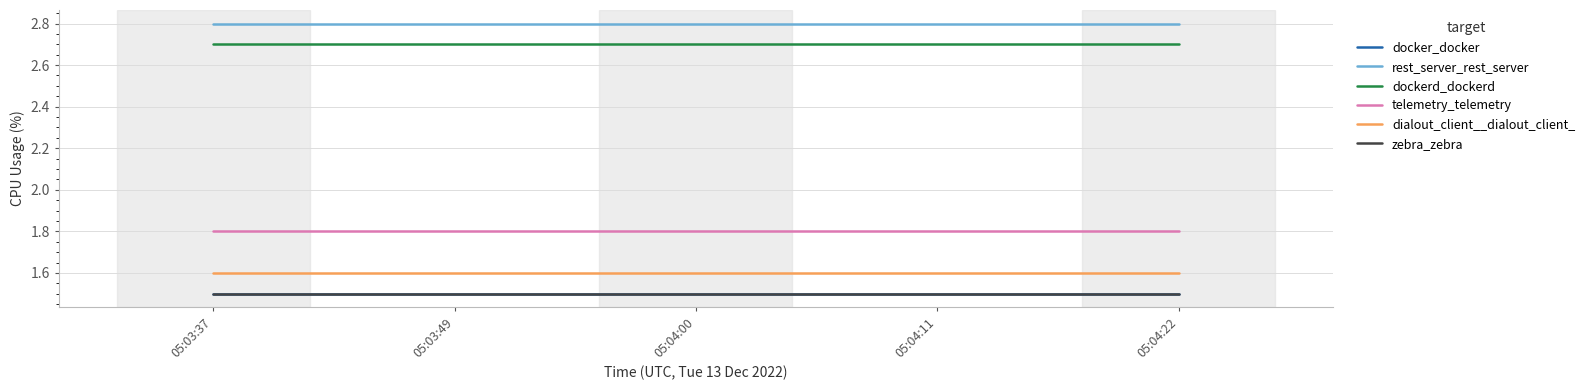

Rank the categories by zebra_zebra value from lowest to highest.

05:03:37, 05:03:49, 05:04:00, 05:04:11, 05:04:22